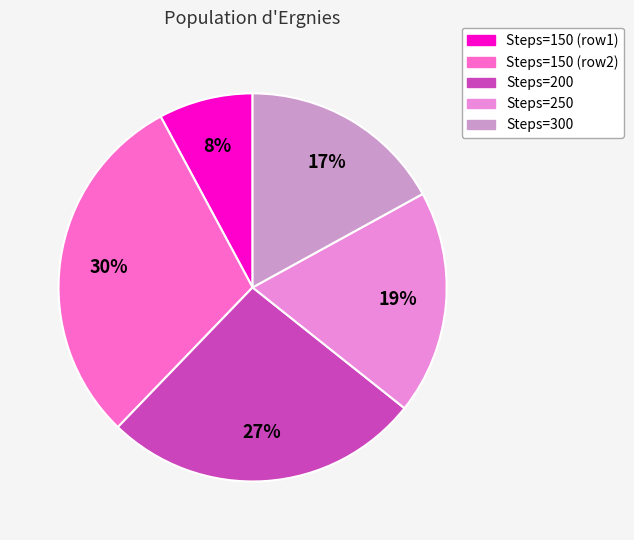

What is the smallest slice in the pie chart?

Steps=150 (row1)